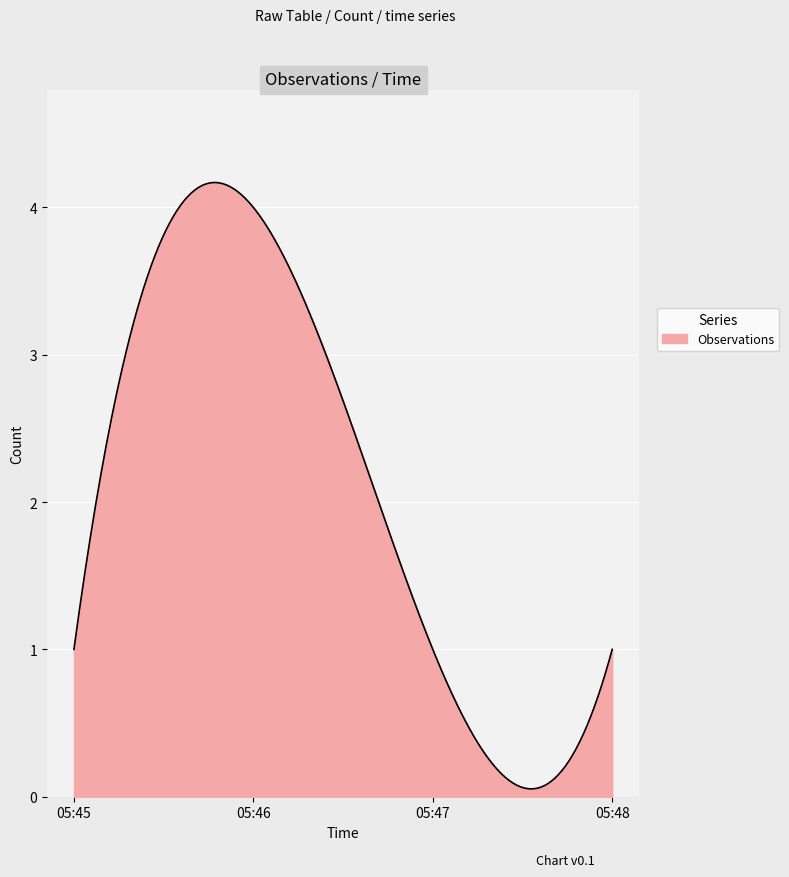

How many lines are shown in the chart?

1